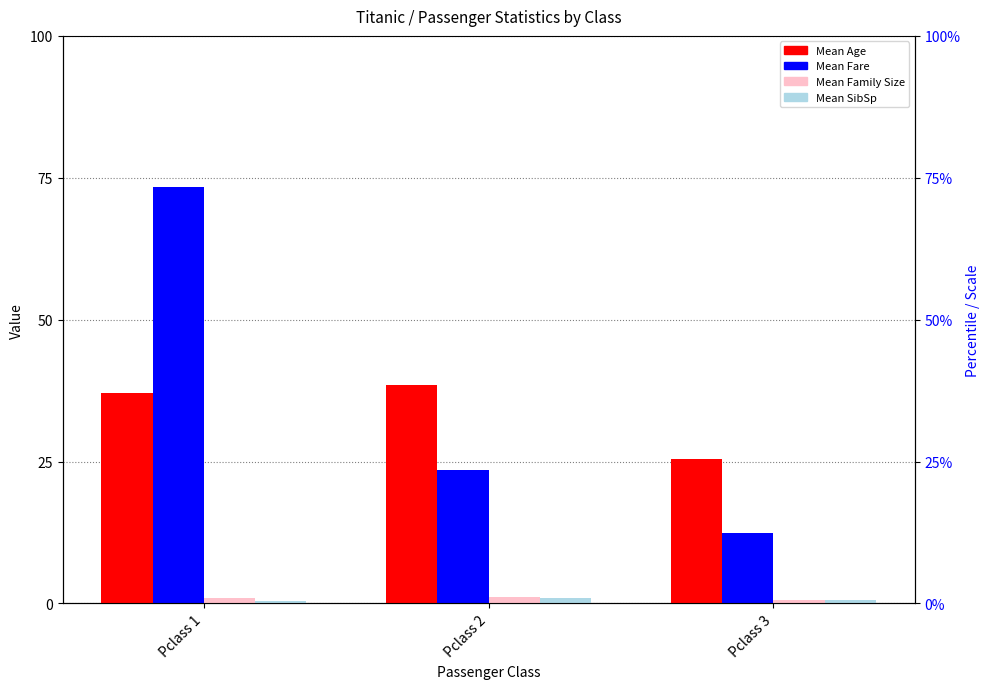

Between Pclass 3 and Pclass 1, which is larger?

Pclass 1